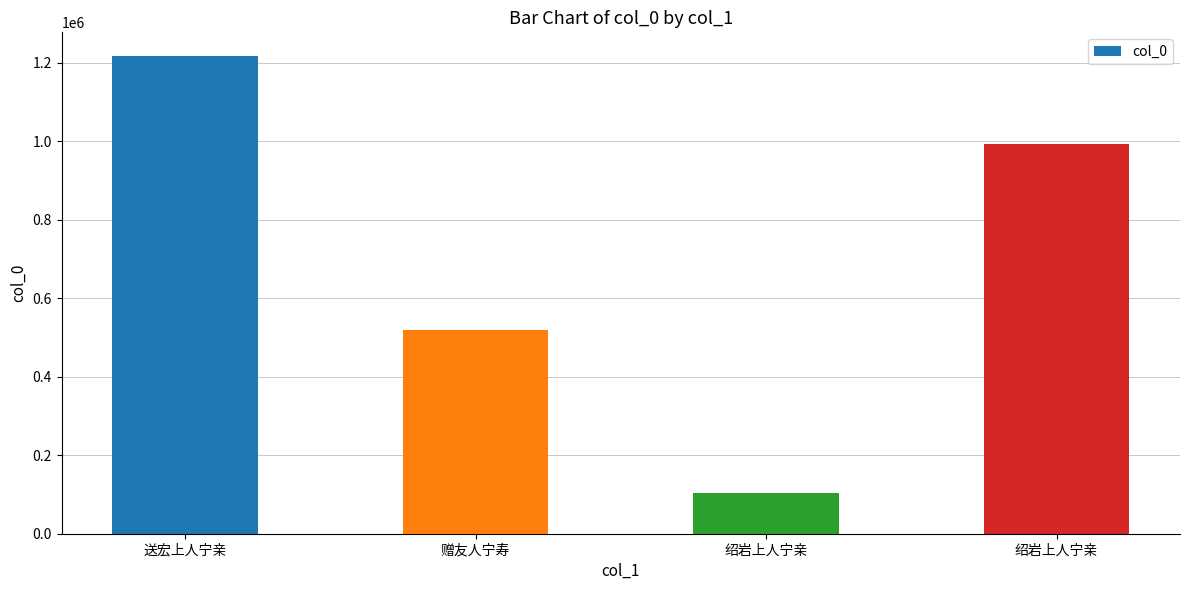

List the labels in order of value, largest first.

送宏上人宁亲, 绍岩上人宁亲, 赠友人宁寿, 绍岩上人宁亲